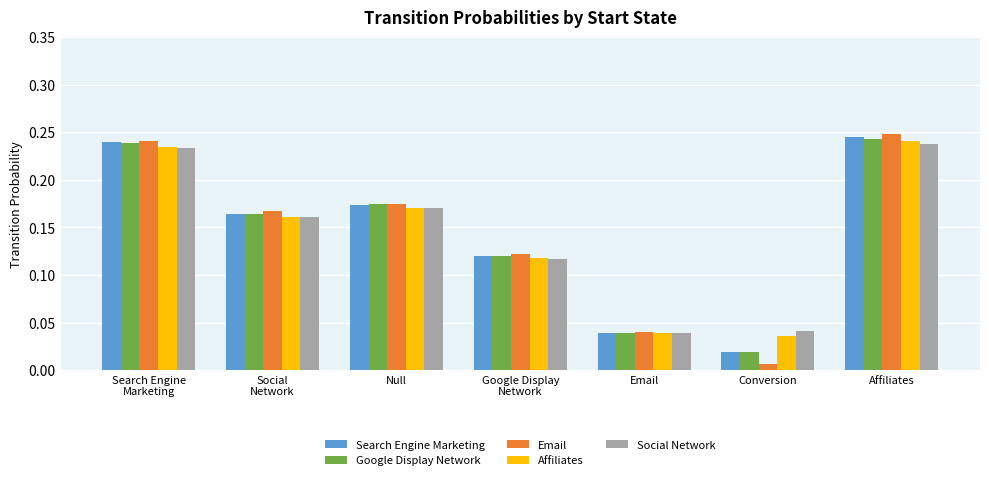

How many Affiliates values are between 0 and 1?

7